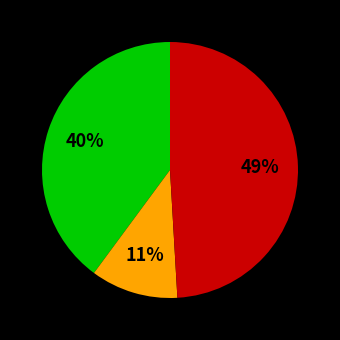

Does any single category account for the majority?

No